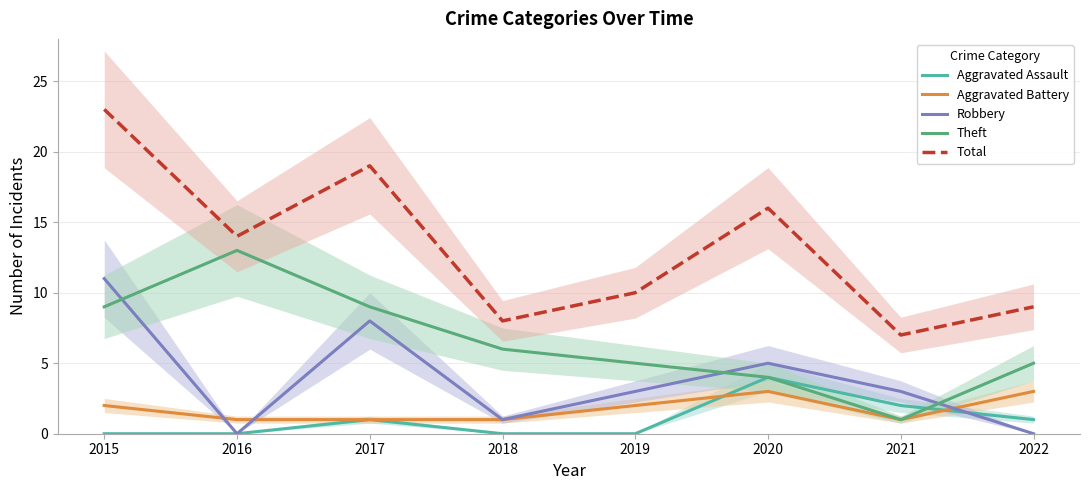

What are all the series names shown in the legend?

Aggravated Assault, Aggravated Battery, Robbery, Theft, Total